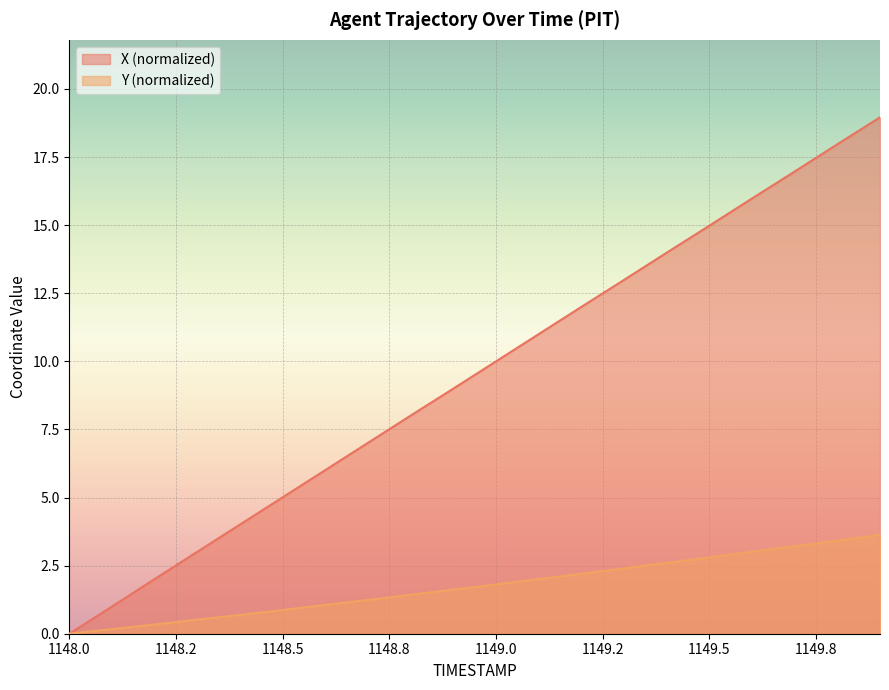

Between 1148.7 and 1149.5, which is larger?

1149.5